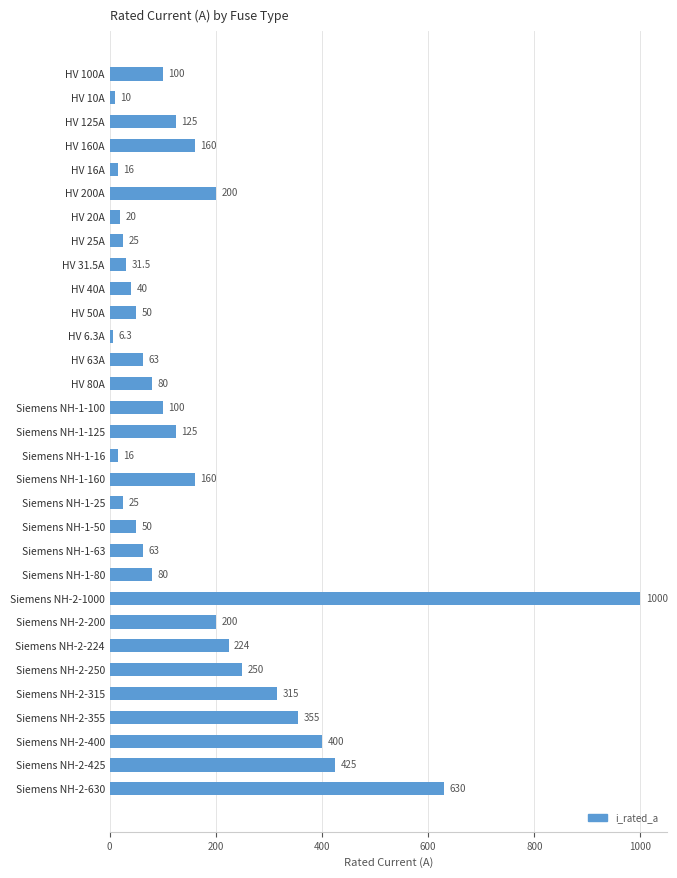

At which label is the value closest to 503?

Siemens NH-2-425